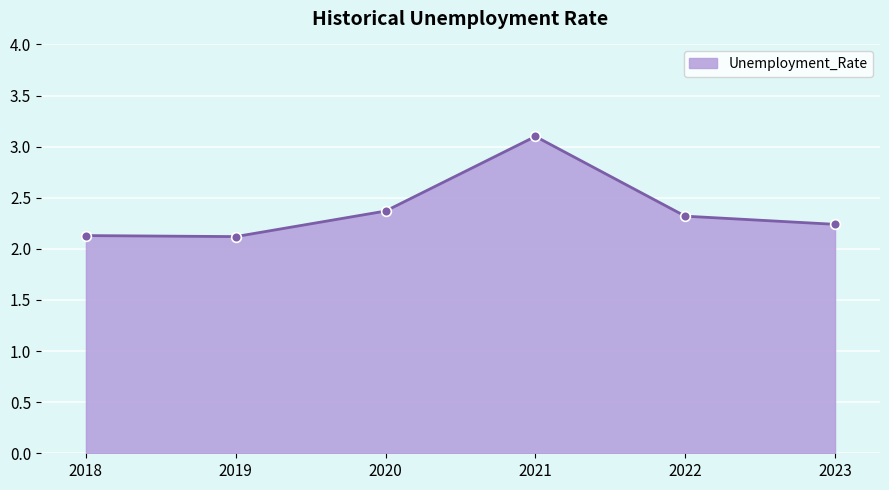

What is the change in value from 2018 to 2022?

+0.2